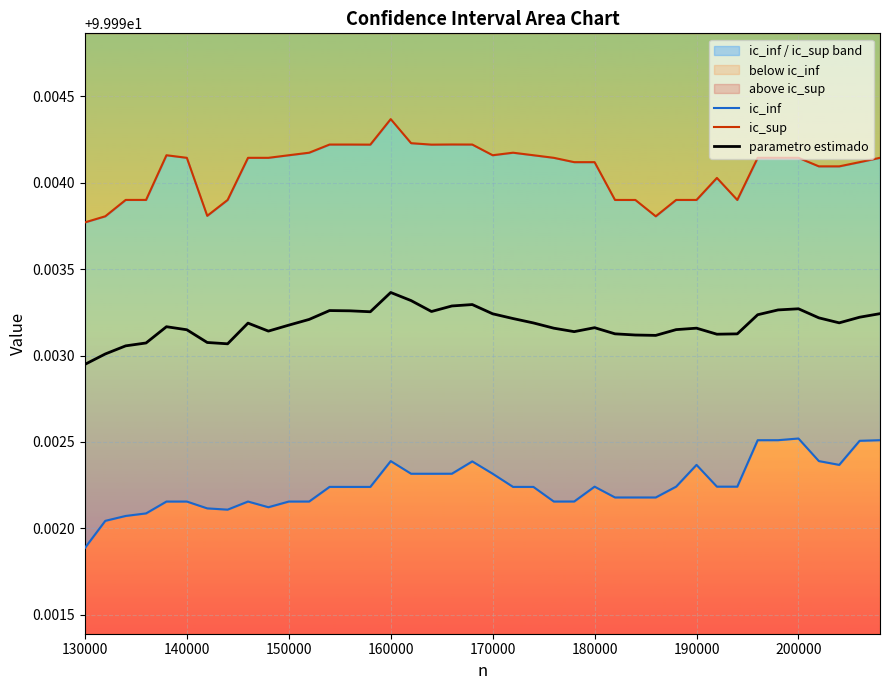

In ic_inf, how many points are lower than both neighbors (excluding endpoints)?

8